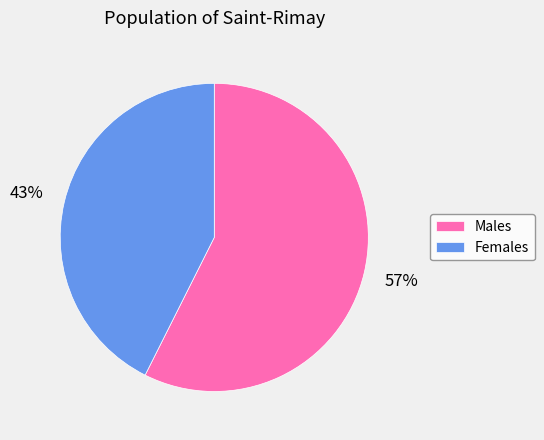

To the nearest percent, what is the average slice percentage?

50%